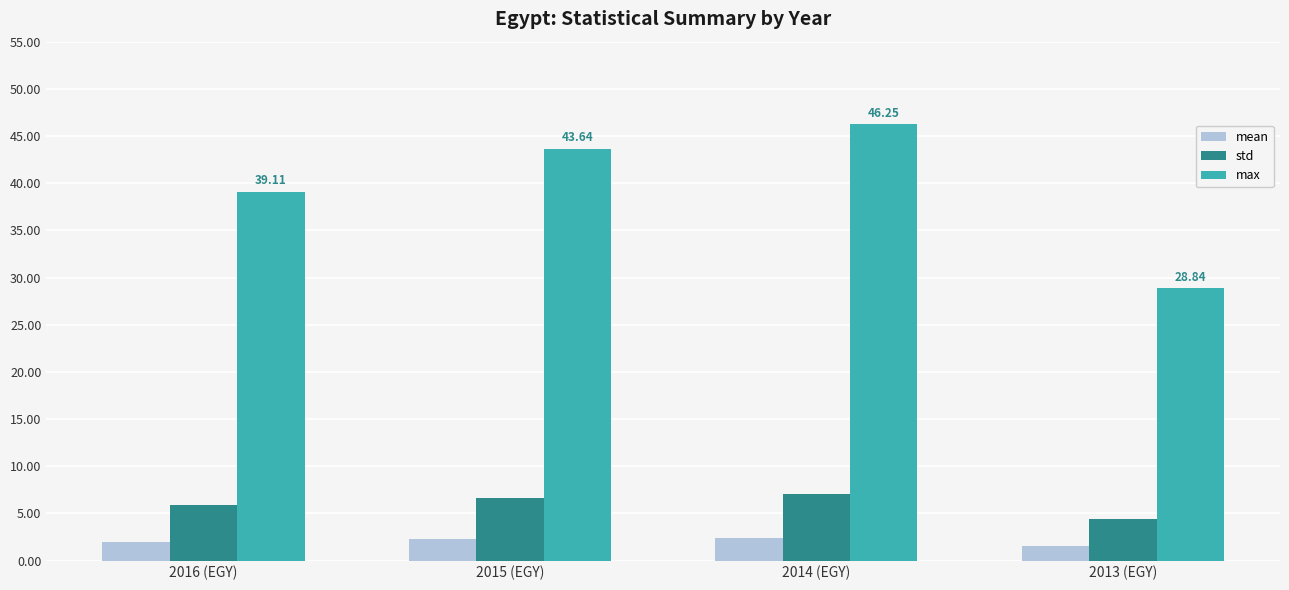

What is the difference between the maximum and minimum values in the std series?

2.6